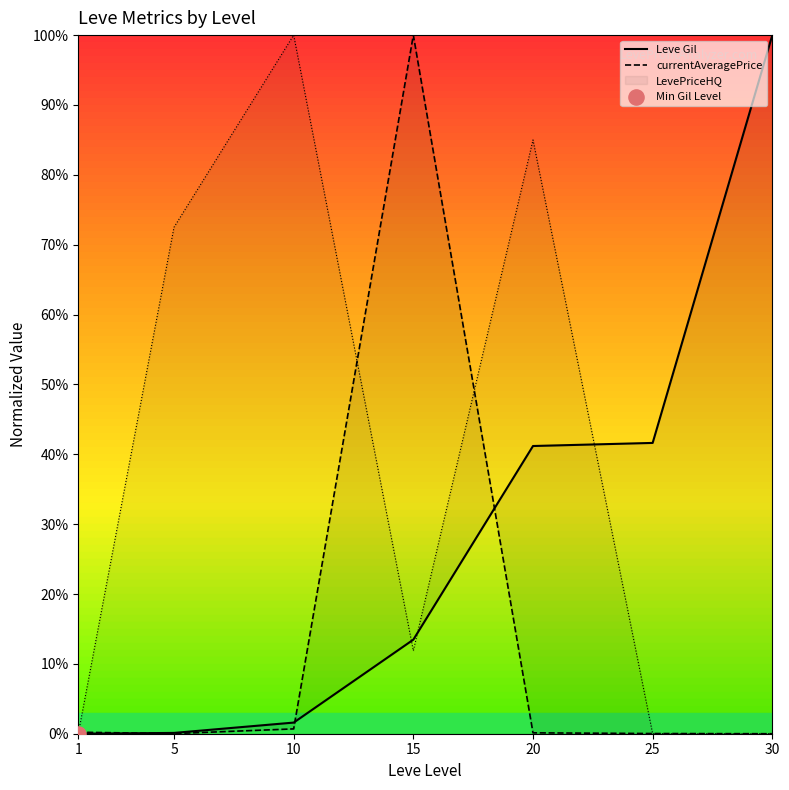

What is the total value across all series at 15?

113.5